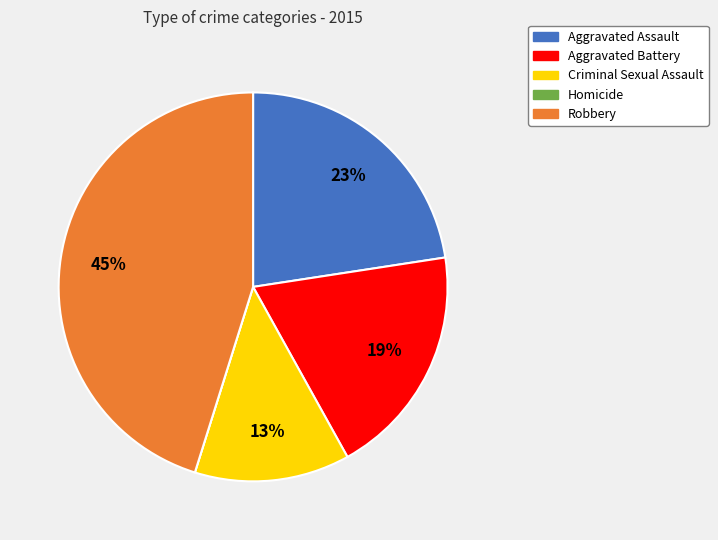

Is there any slice that represents more than half of the pie?

No